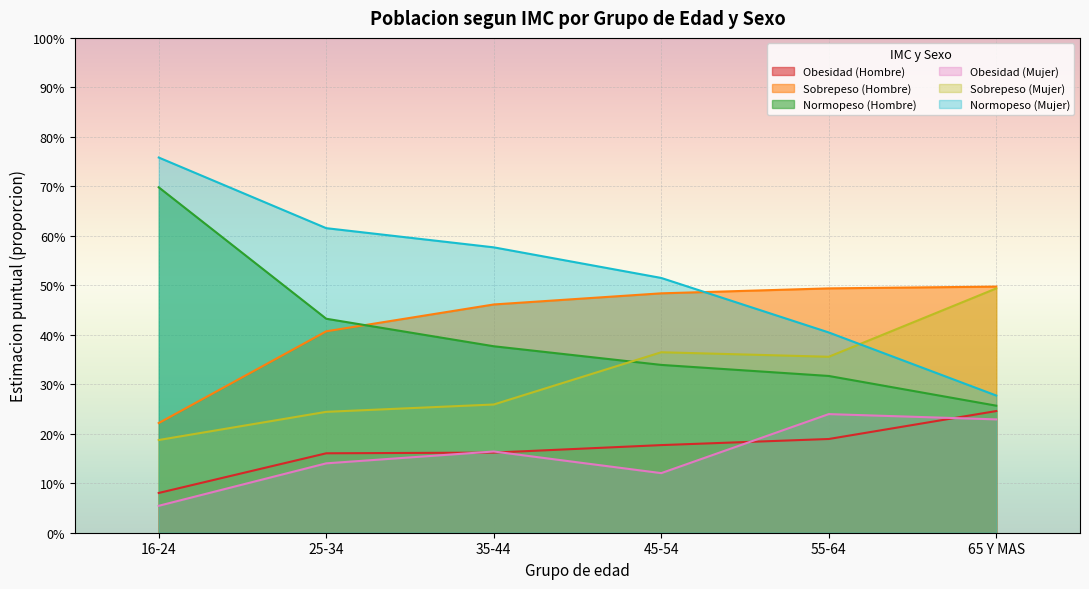

How many lines are shown in the chart?

6